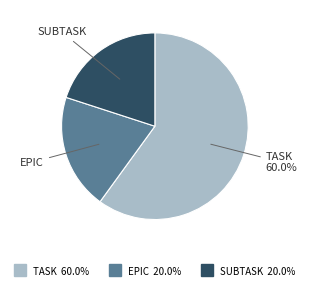

Approximately how many times larger is the value at TASK compared to EPIC?

3.0